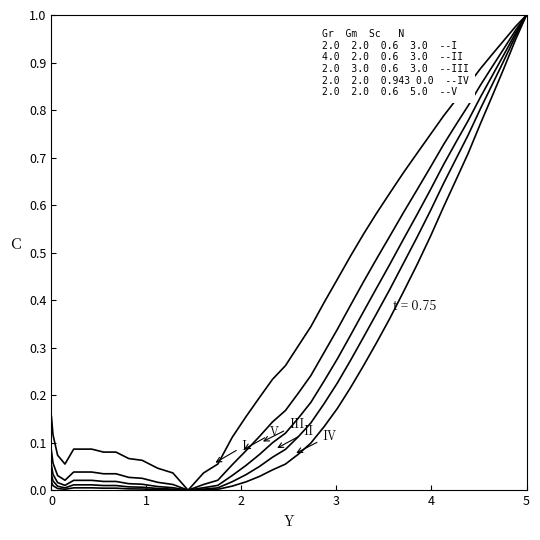

Is this an area chart (filled region under the line)?

No